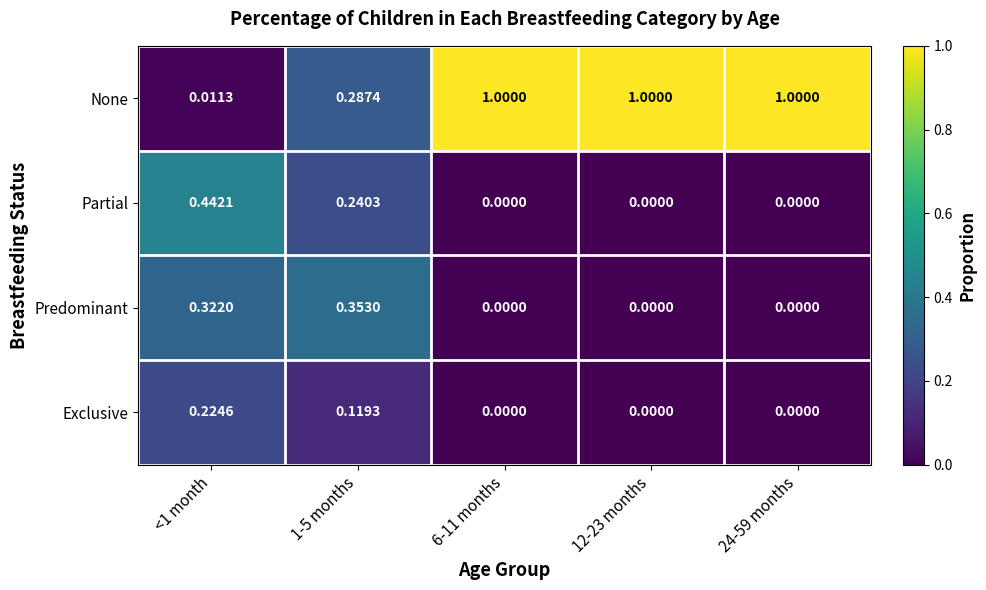

What is the total value across all series at 6-11 months?

1.0